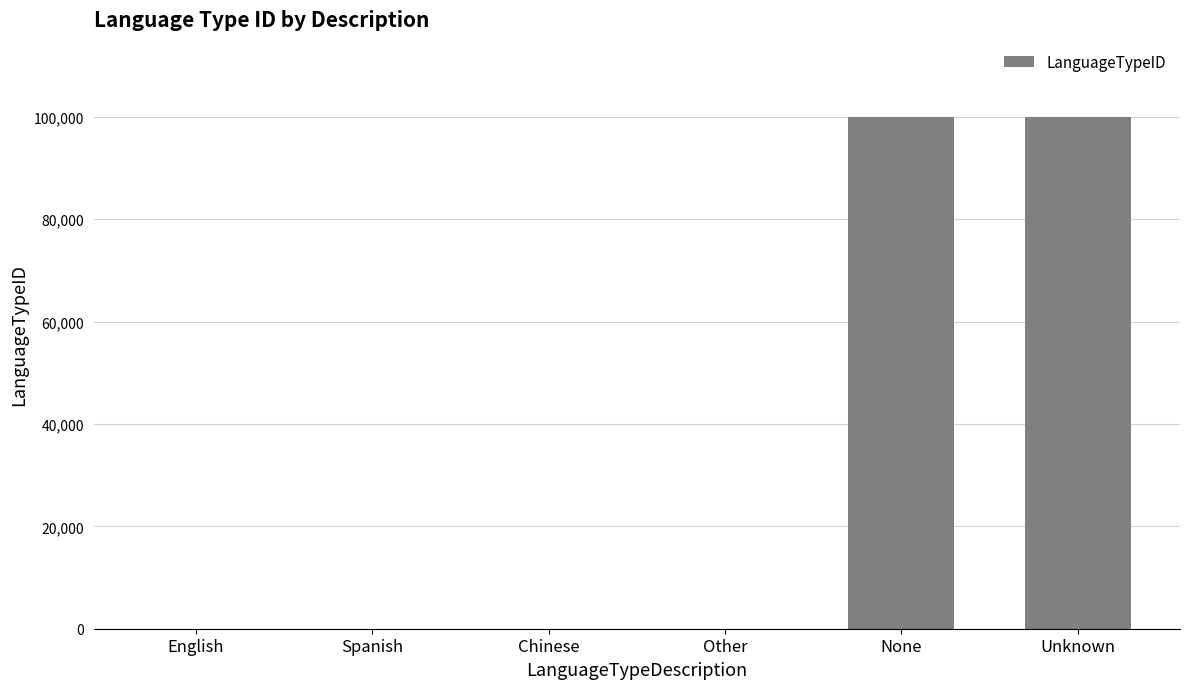

What is the maximum value shown in the chart?

99999